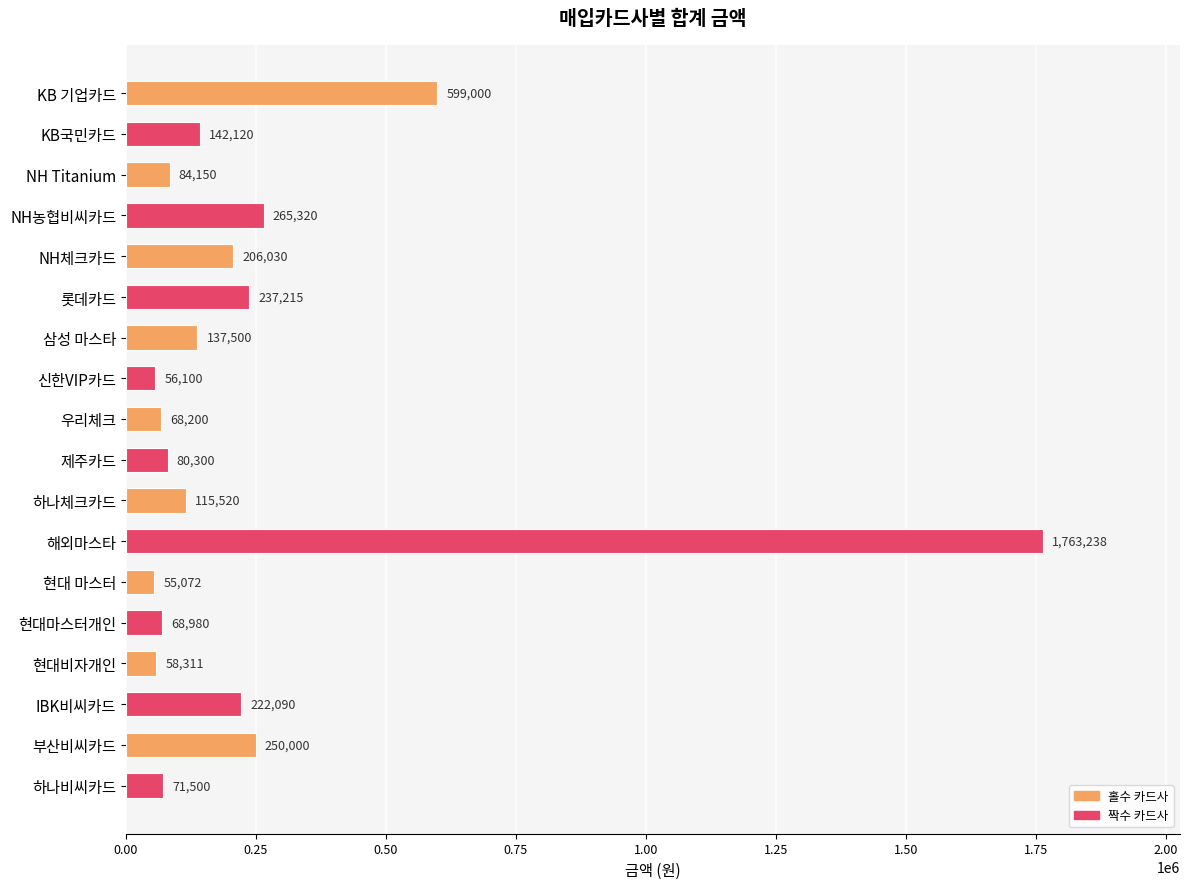

List the labels in order of value, largest first.

해외마스타, KB 기업카드, NH농협비씨카드, 부산비씨카드, 롯데카드, IBK비씨카드, NH체크카드, KB국민카드, 삼성 마스타, 하나체크카드, NH Titanium, 제주카드, 하나비씨카드, 현대마스터개인, 우리체크, 현대비자개인, 신한VIP카드, 현대 마스터